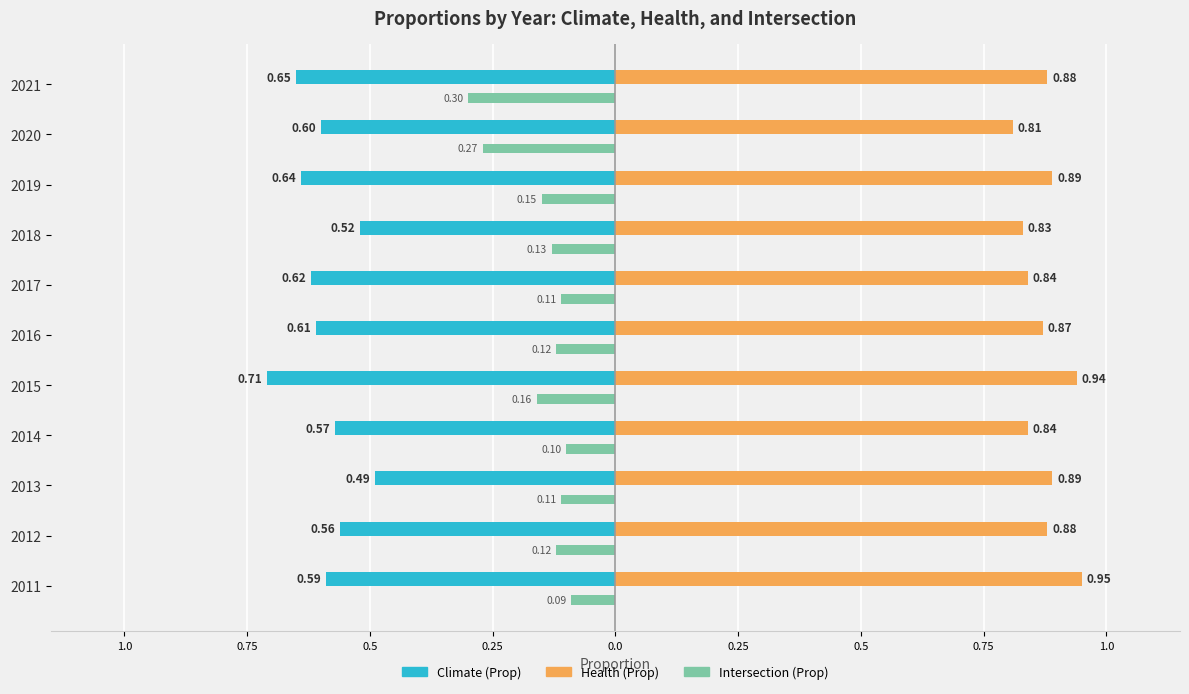

Which series has the largest total across all categories?

Health (Prop)